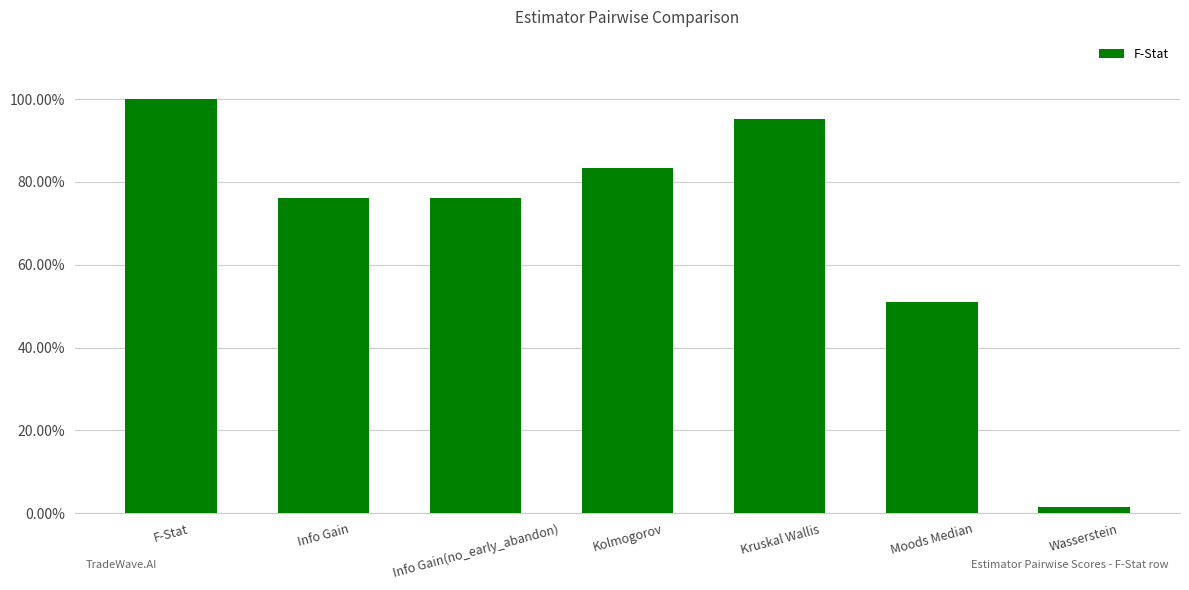

What is the difference between the second highest and second lowest values?

0.4